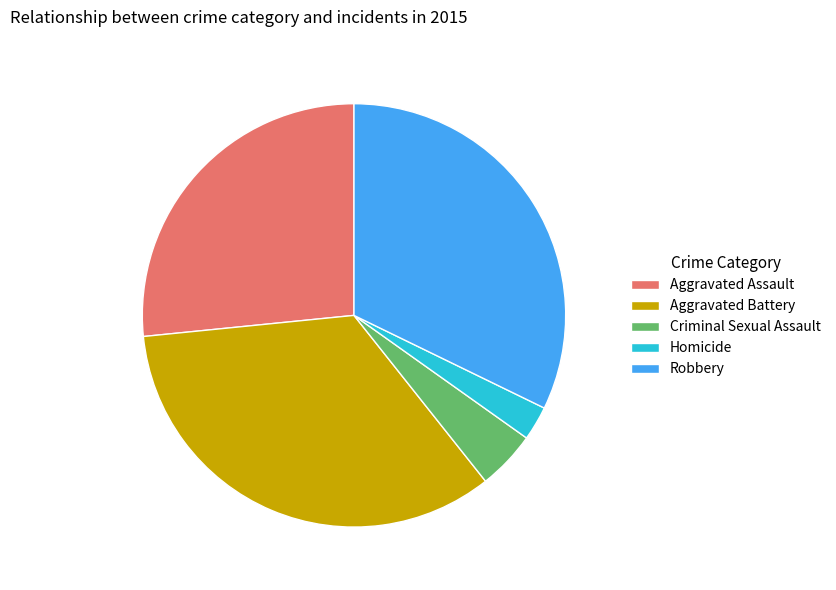

How many segments does this pie chart have?

5